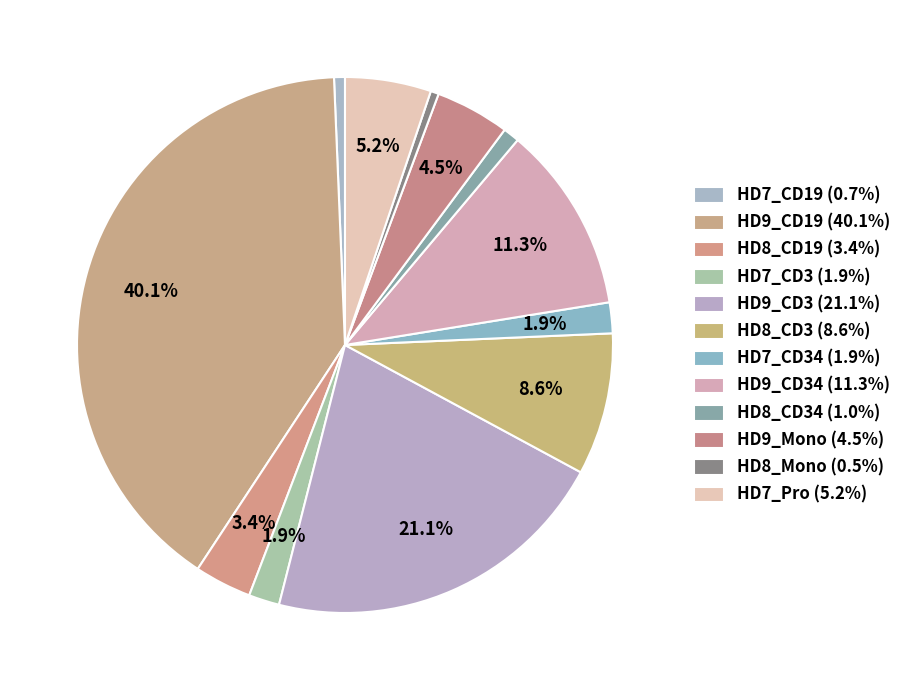

How many segments does this pie chart have?

12